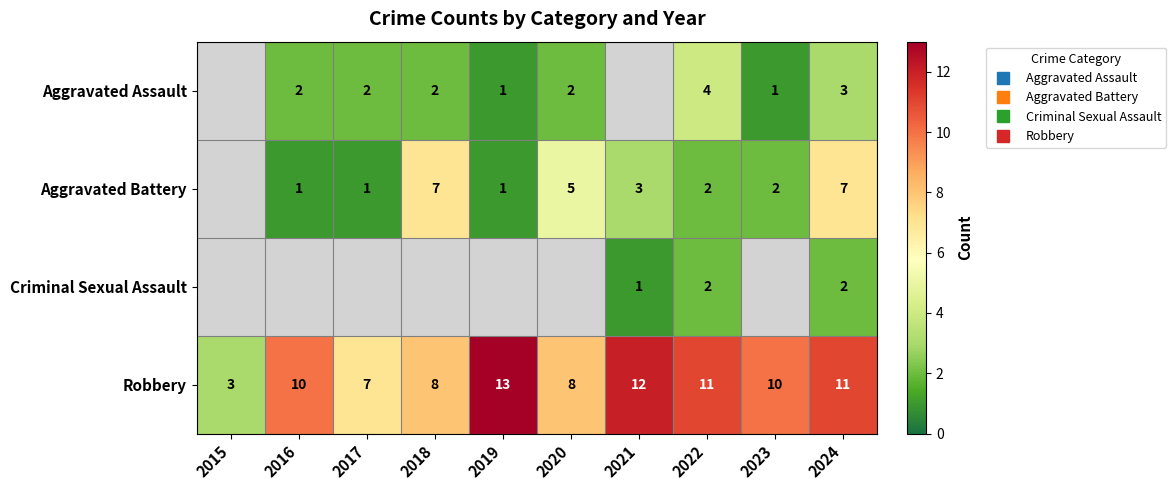

What is the spread (max minus min) of values at 2022?

9.0